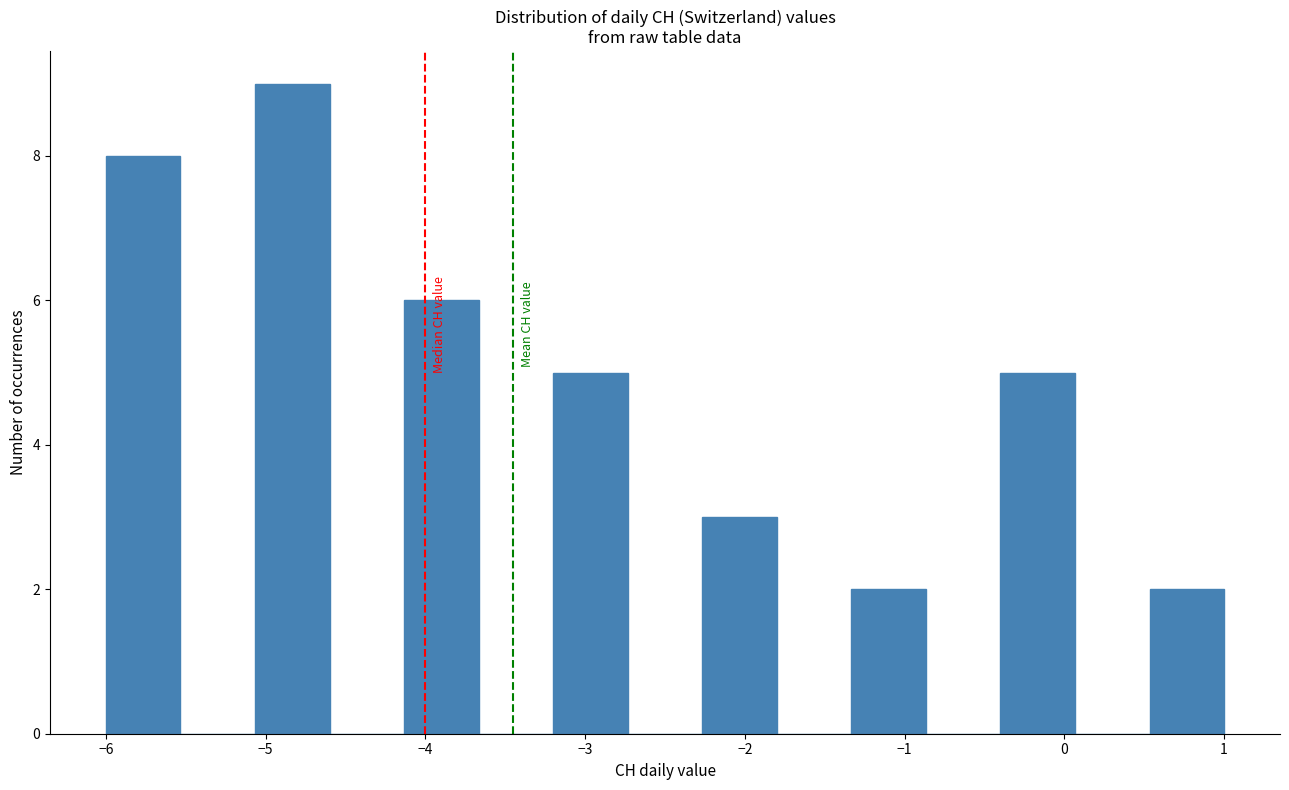

What is the height of the bar covering -5.1 to -4.6 on the x-axis? Neither the bar edges nor the heights are printed on the chart, so give them approximately, as read against the axes.

9